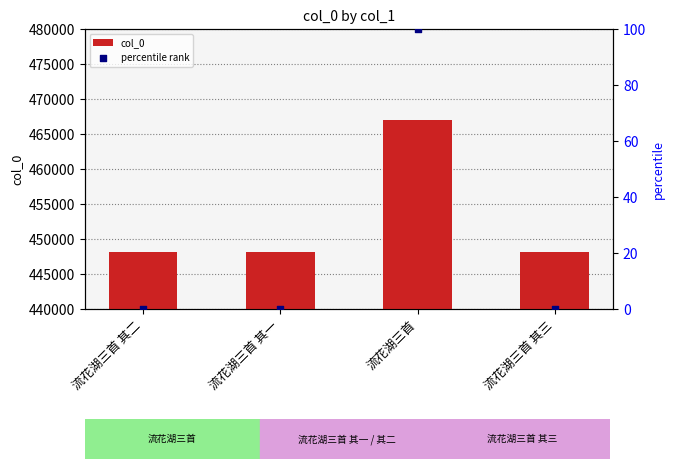

What are all the series names shown in the legend?

col_0, percentile rank